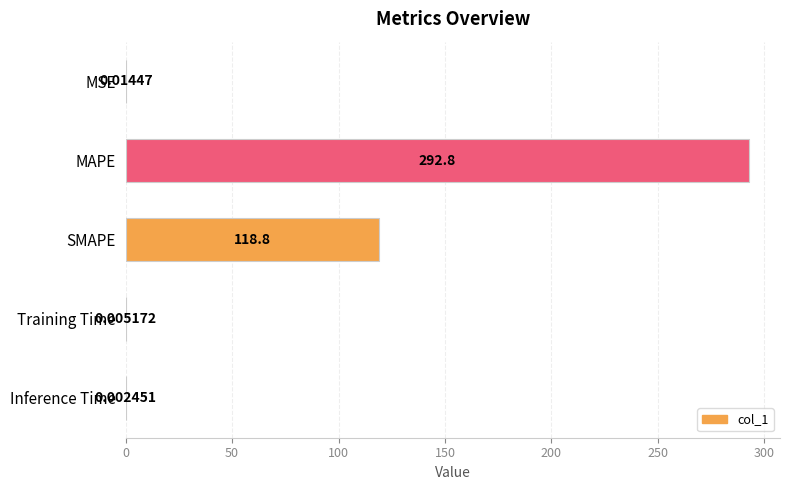

Which label corresponds to the largest value in the chart?

MAPE